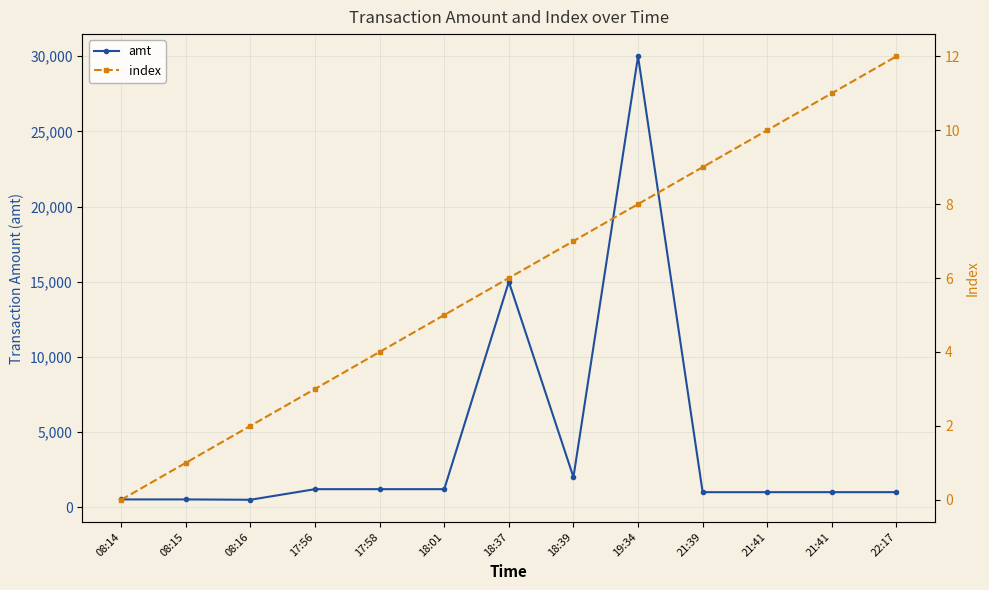

How many distinct data groups are displayed?

2